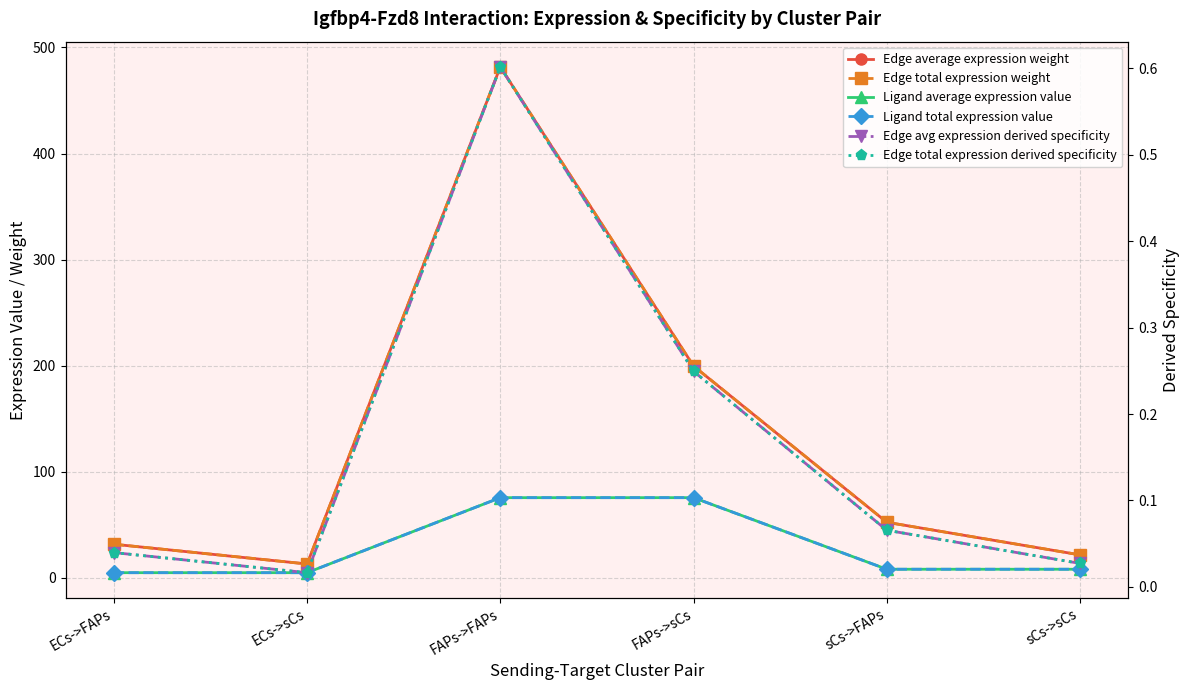

What is the average value of the Edge total expression derived specificity series?

0.2